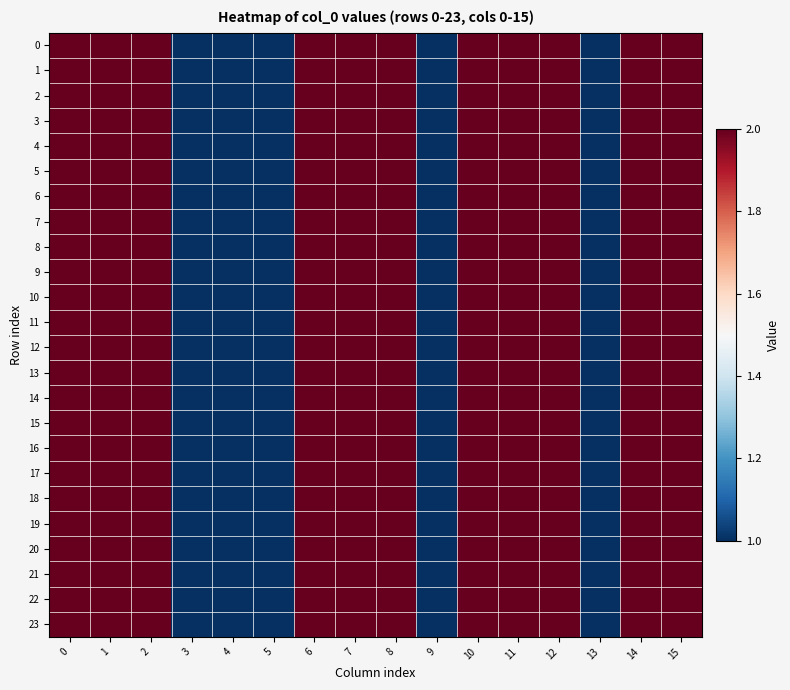

Rank the series by their maximum value, from lowest to highest.

0, 1, 2, 3, 4, 5, 6, 7, 8, 9, 10, 11, 12, 13, 14, 15, 16, 17, 18, 19, 20, 21, 22, 23